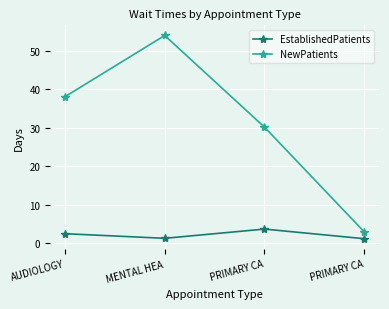

Rank the categories by EstablishedPatients value from lowest to highest.

PRIMARY CA, MENTAL HEA, AUDIOLOGY, PRIMARY CA